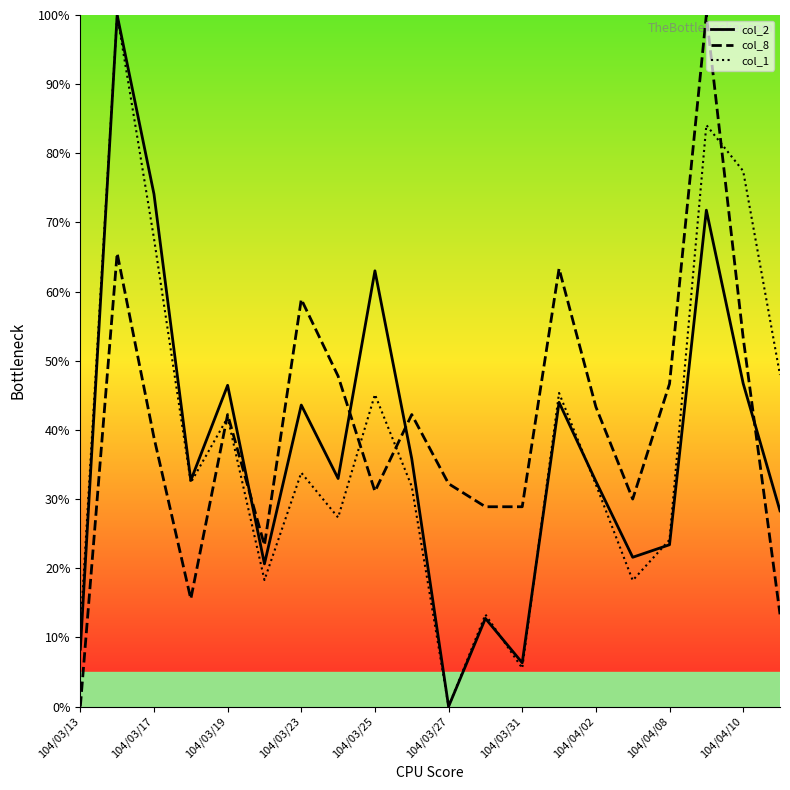

What is the greatest value displayed?

100.0